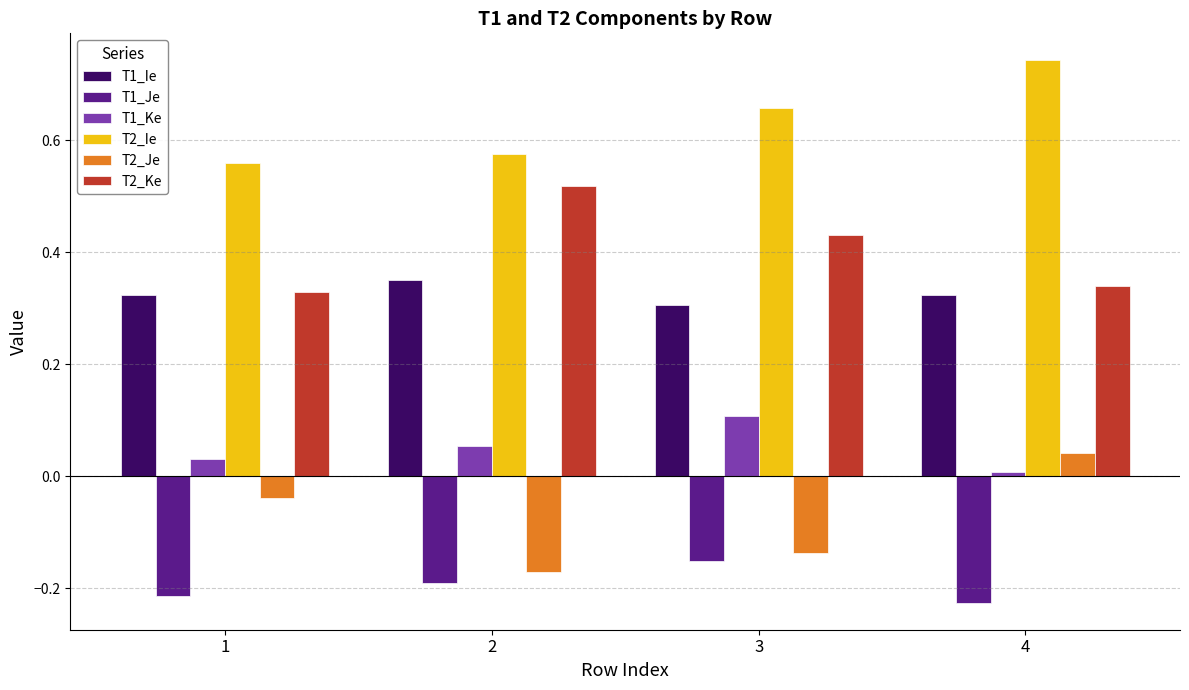

Which category has the highest value in the T2_Ie series?

4